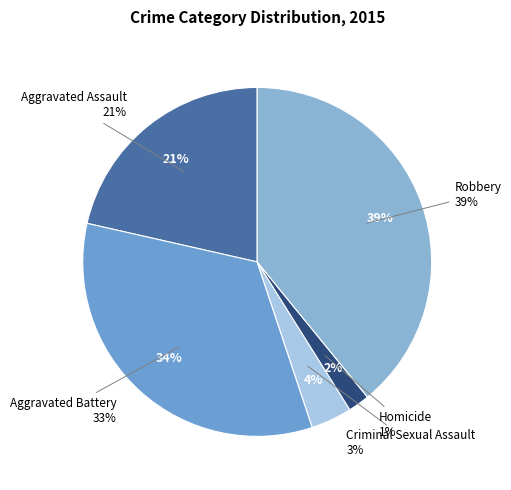

What percentage is NOT represented by Aggravated Assault?

78.5%